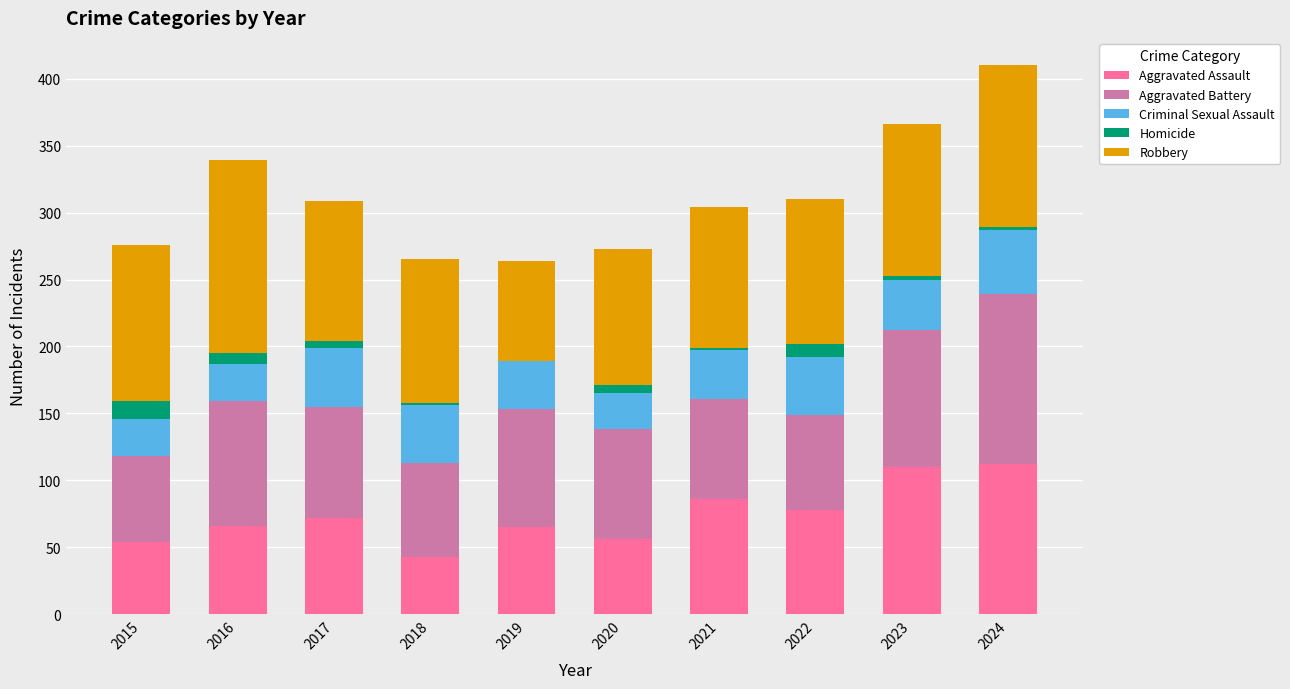

Count the number of categories in the chart.

10